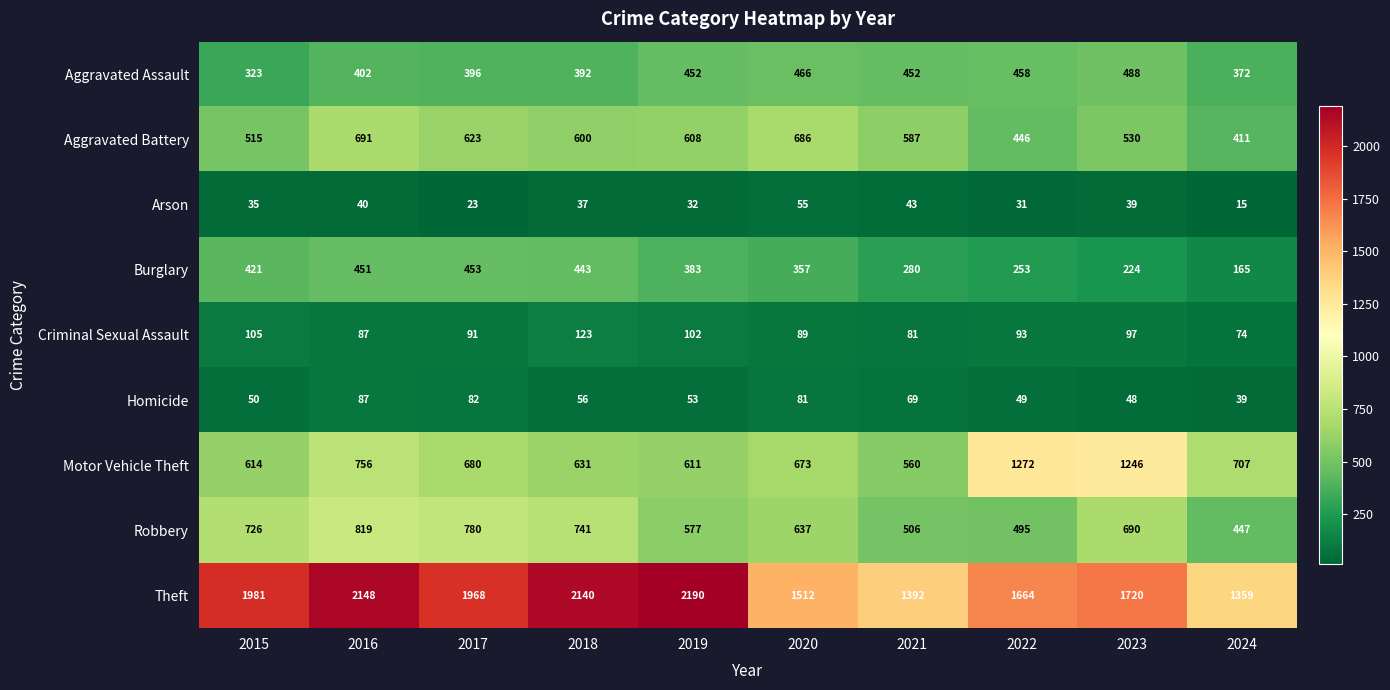

Which series has the largest range (max minus min)?

Theft